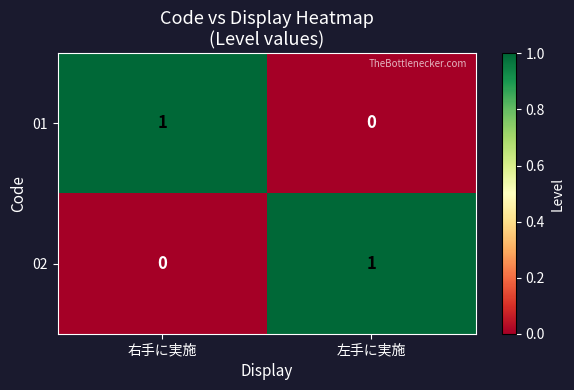

At how many categories does at least one series exceed 0?

2